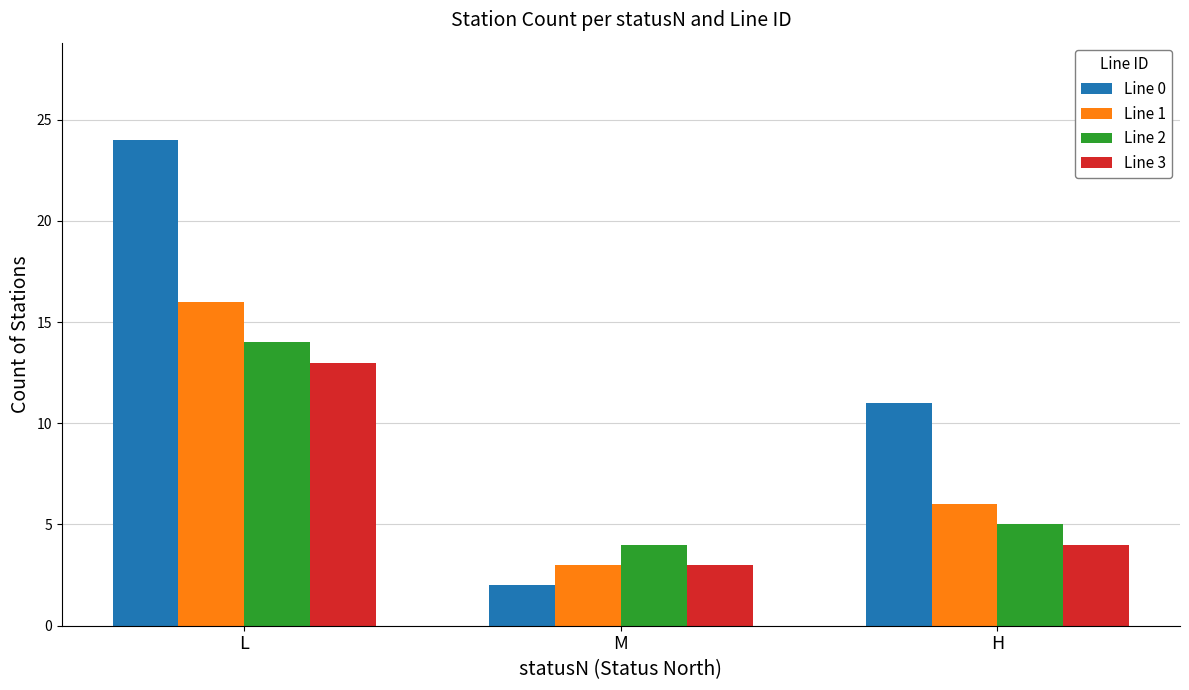

What is the sum of the Line 0 values at H and M?

13